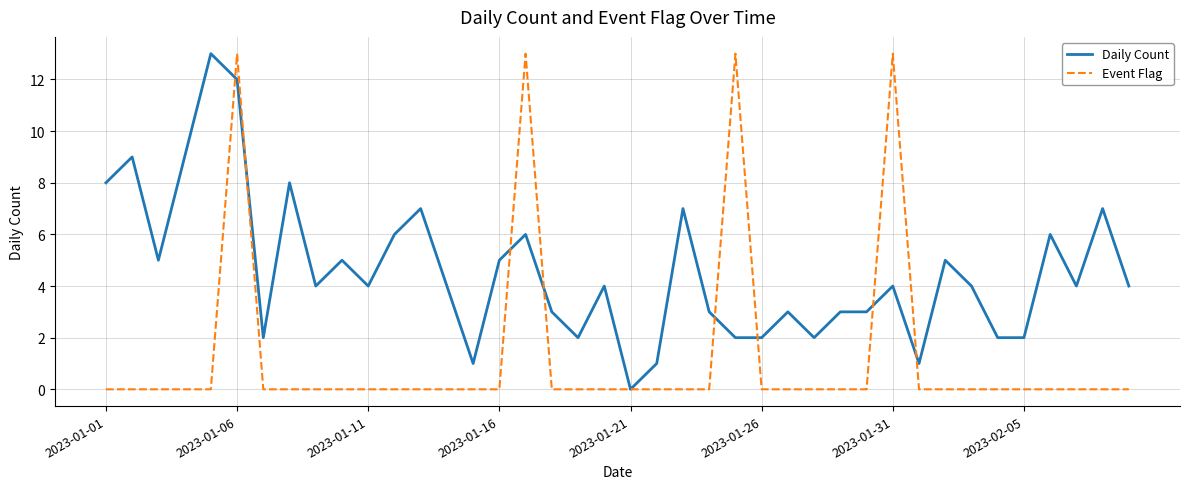

Which series has the largest total across all categories?

Daily Count